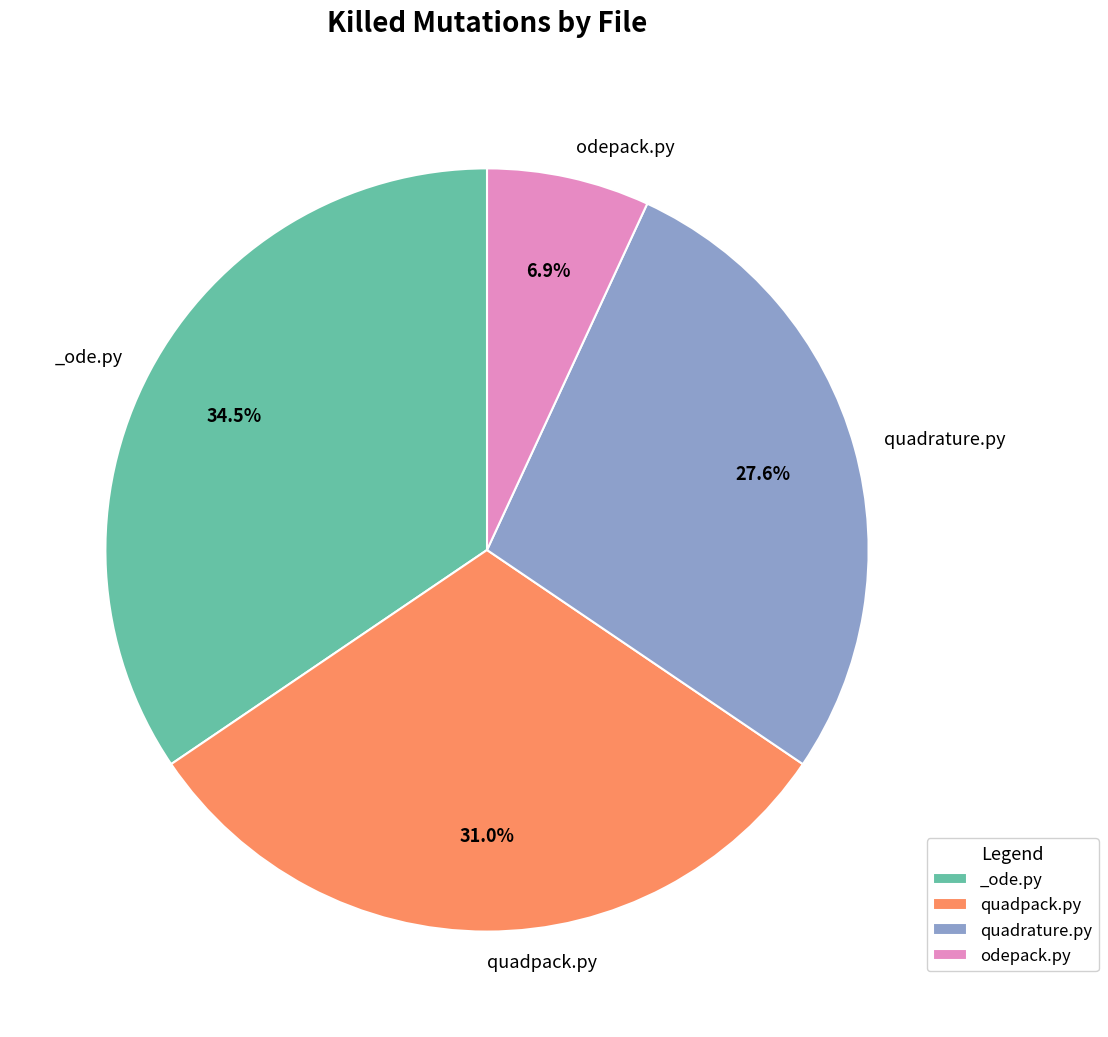

What percentage do quadrature.py and odepack.py together represent?

34.5%